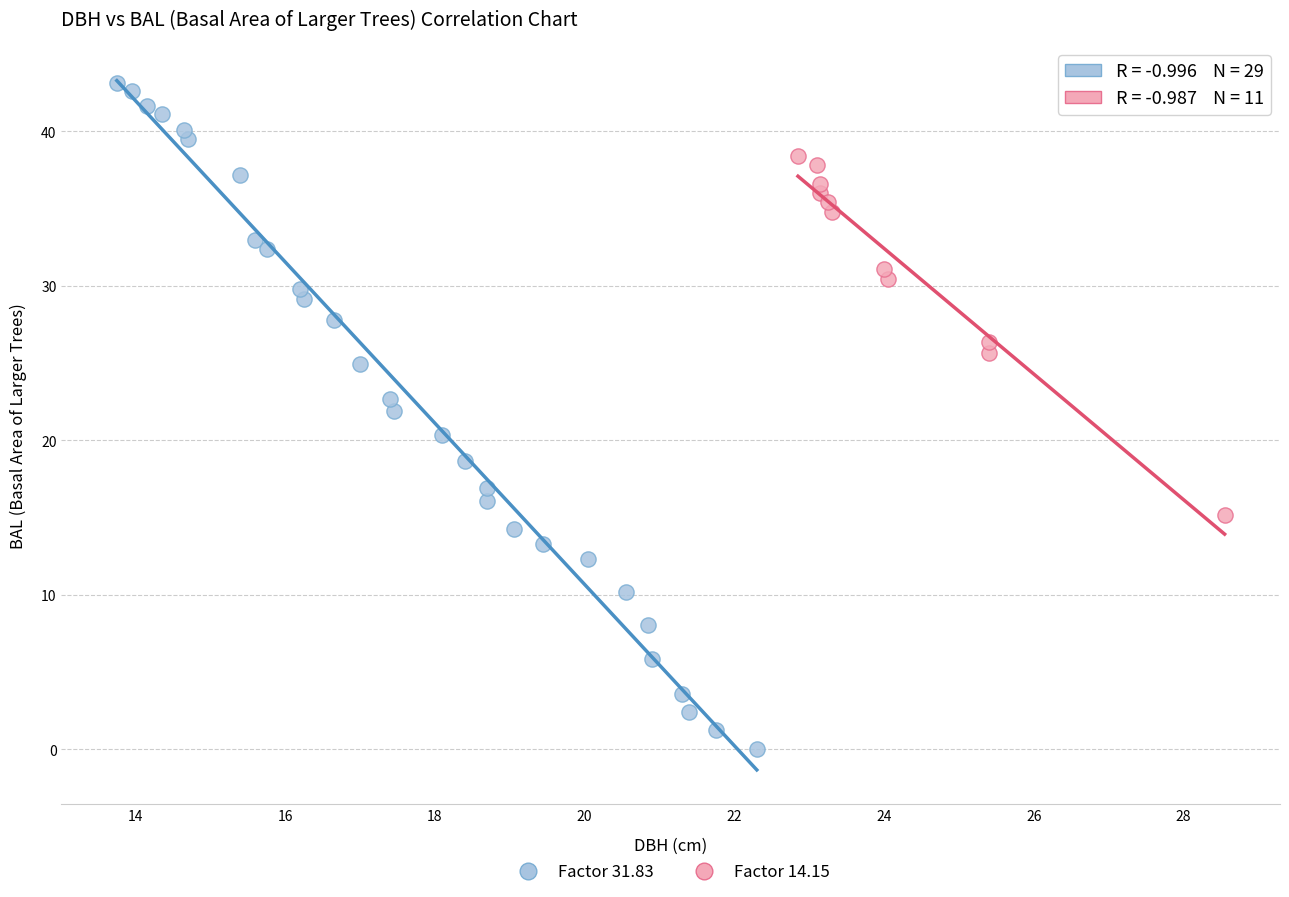

Which series contains the highest Y value?

Factor 31.83